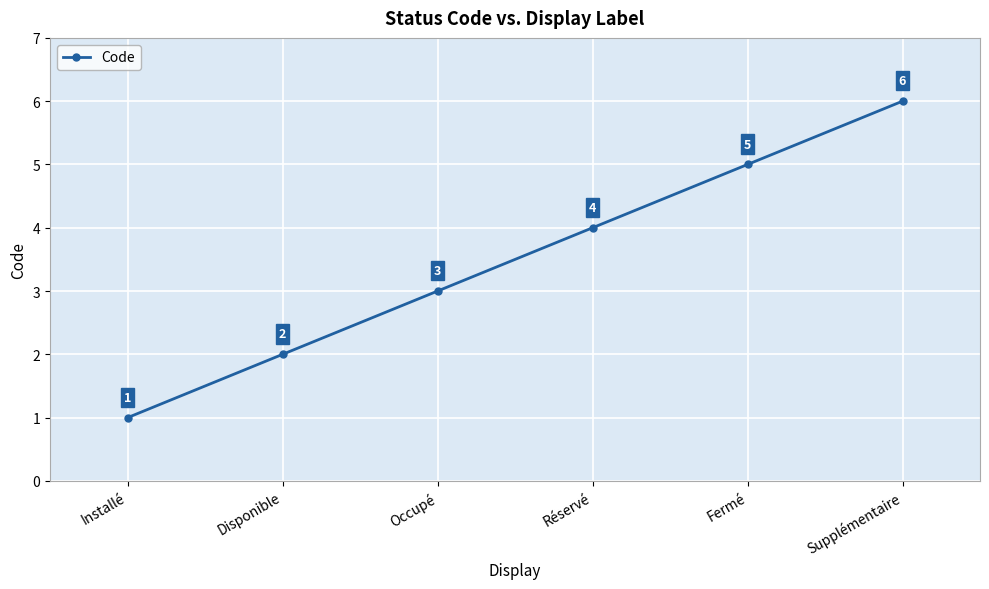

True or false: the data shows 6 at Supplémentaire.

True